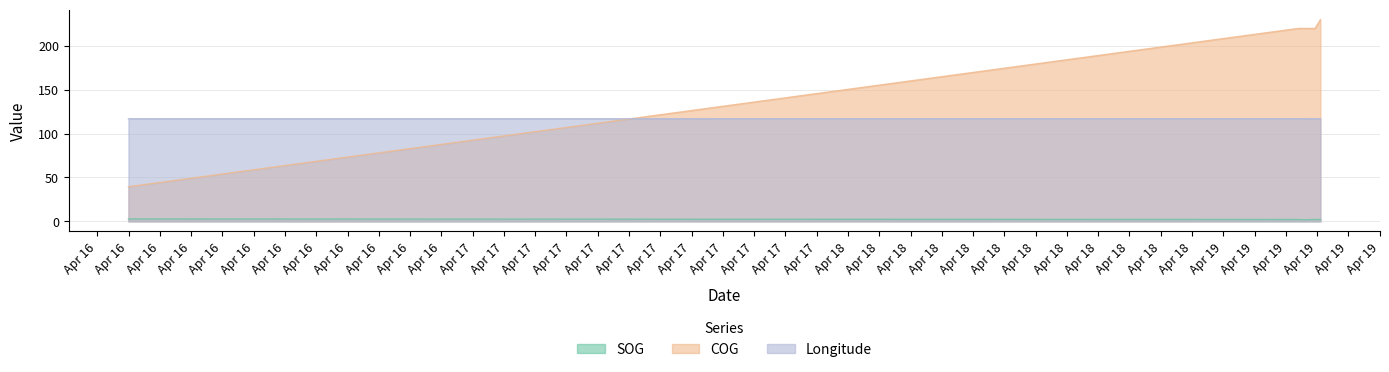

What is the value of the COG point at the 2nd from the left?

219.8